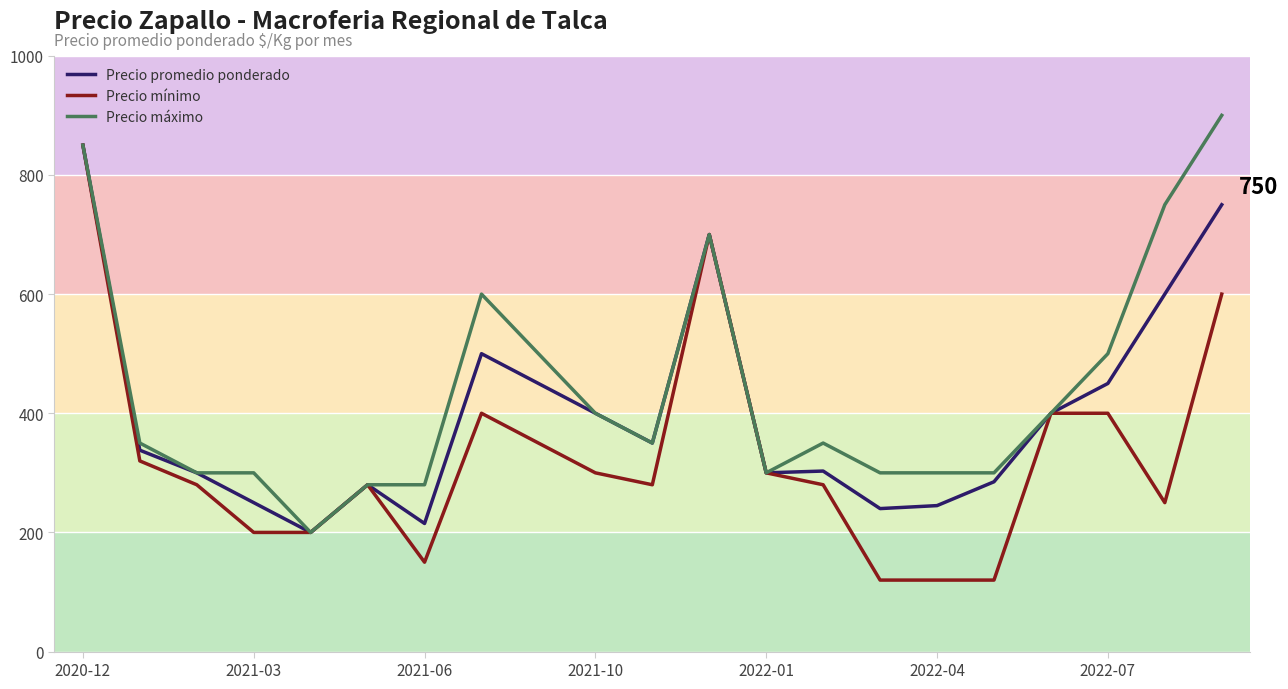

List the series in order of their overall mean, lowest first.

Precio mínimo, Precio promedio ponderado, Precio máximo